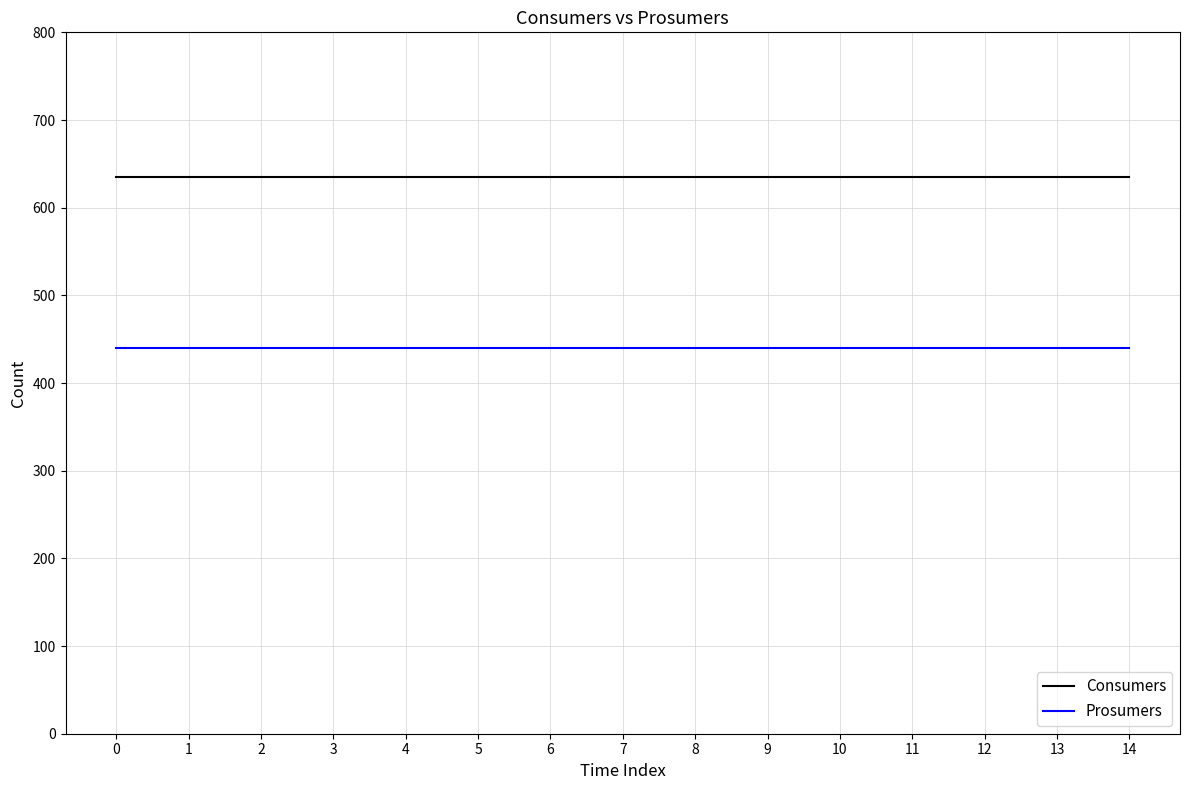

How many lines are shown in the chart?

2